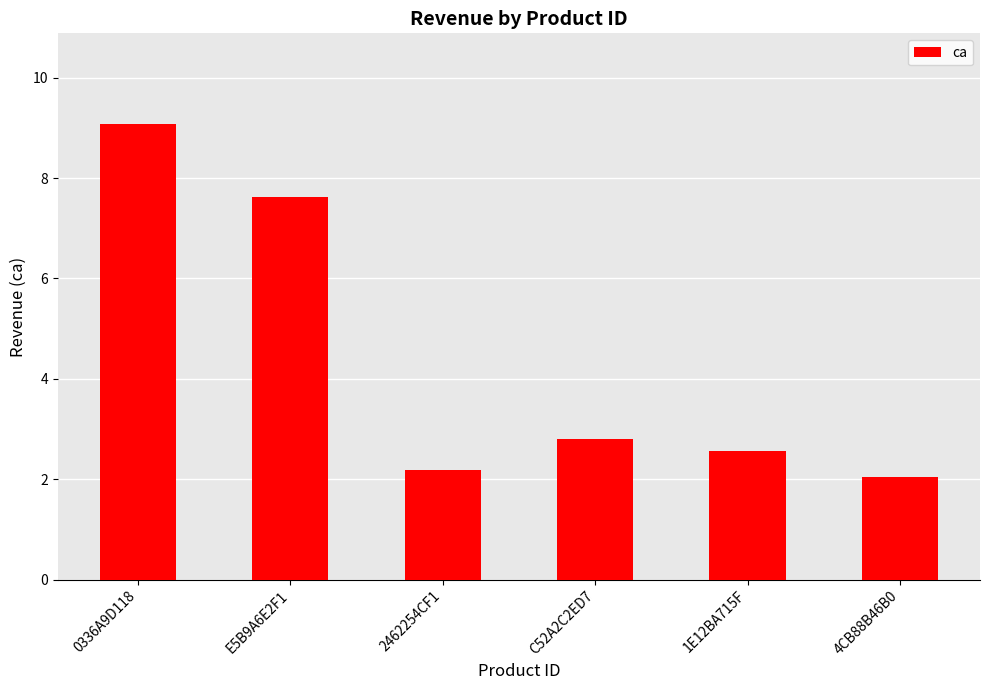

What value does the data have at 0336A9D118?

9.1